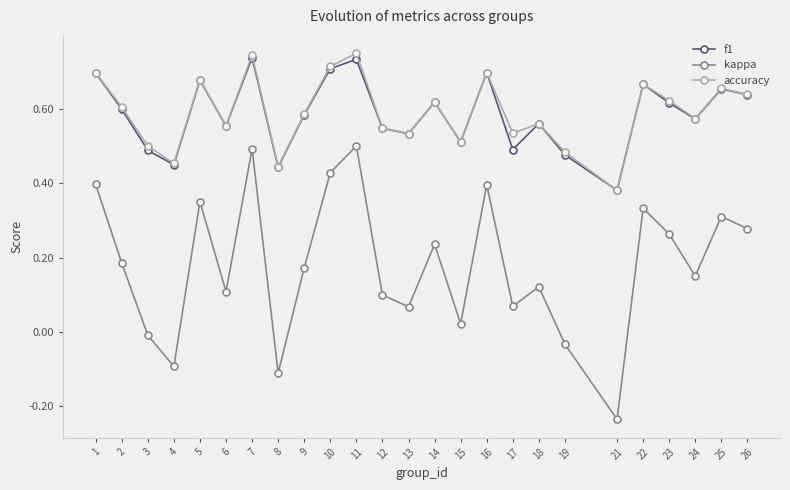

Which category has the lowest value in the f1 series?

21